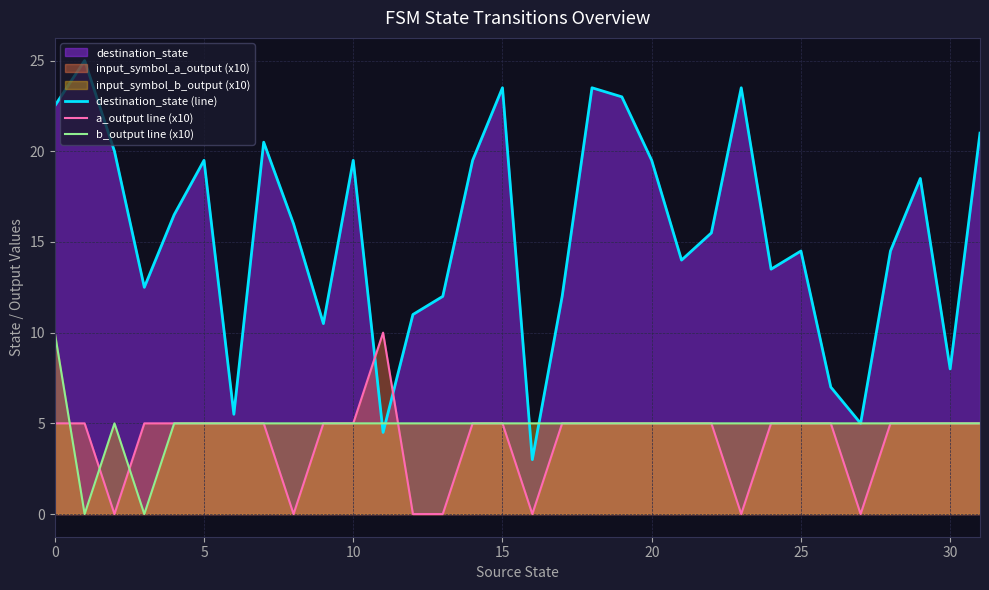

In a_output line (x10), how many points are lower than both neighbors (excluding endpoints)?

5